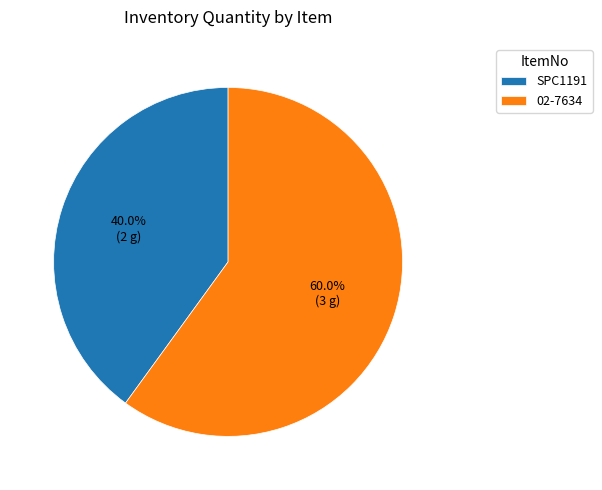

How many segments does this pie chart have?

2